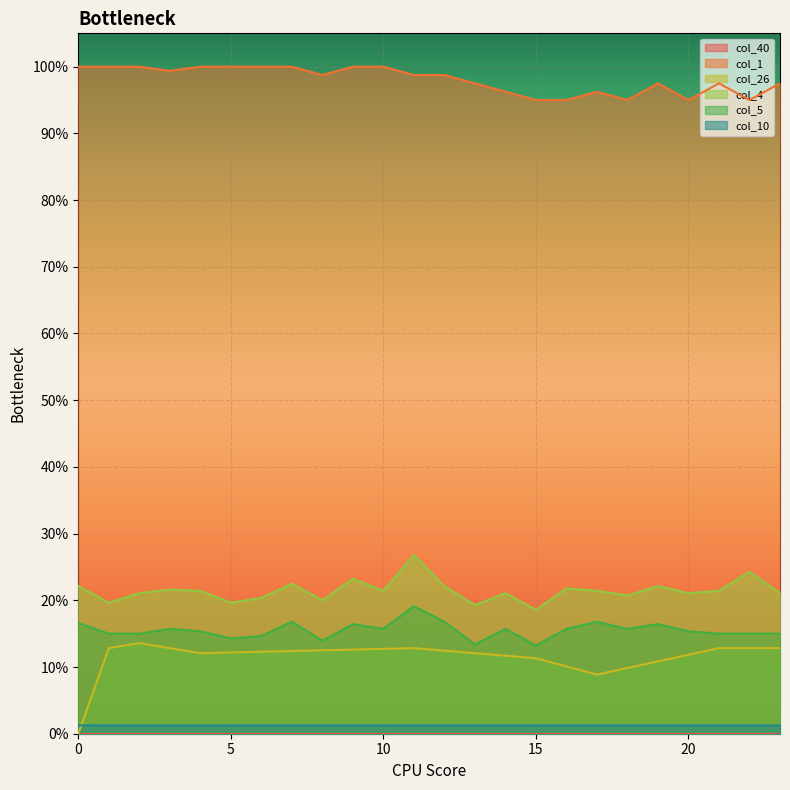

Reading right to left, extract all data points from this chart.

col_1: 23=1.0	22=1.0	21=1.0	20=1.0	19=1.0	18=1.0	17=1.0	16=1.0	15=1.0	14=1.0	13=1.0	12=1.0	11=1.0	10=1.0	9=1.0	8=1.0	7=1.0	6=1.0	5=1.0	4=1.0	3=1.0	2=1.0	1=1.0	0=1.0
col_26: 23=0.1	22=0.1	21=0.1	20=0.1	19=0.1	18=0.1	17=0.1	16=0.1	15=0.1	14=0.1	13=0.1	12=0.1	11=0.1	10=0.1	9=0.1	8=0.1	7=0.1	6=0.1	5=0.1	4=0.1	3=0.1	2=0.1	1=0.1	0=0.0
col_4: 23=0.2	22=0.2	21=0.2	20=0.2	19=0.2	18=0.2	17=0.2	16=0.2	15=0.2	14=0.2	13=0.2	12=0.2	11=0.3	10=0.2	9=0.2	8=0.2	7=0.2	6=0.2	5=0.2	4=0.2	3=0.2	2=0.2	1=0.2	0=0.2
col_5: 23=0.1	22=0.1	21=0.1	20=0.2	19=0.2	18=0.2	17=0.2	16=0.2	15=0.1	14=0.2	13=0.1	12=0.2	11=0.2	10=0.2	9=0.2	8=0.1	7=0.2	6=0.1	5=0.1	4=0.2	3=0.2	2=0.1	1=0.1	0=0.2
col_10: 23=0.0	22=0.0	21=0.0	20=0.0	19=0.0	18=0.0	17=0.0	16=0.0	15=0.0	14=0.0	13=0.0	12=0.0	11=0.0	10=0.0	9=0.0	8=0.0	7=0.0	6=0.0	5=0.0	4=0.0	3=0.0	2=0.0	1=0.0	0=0.0